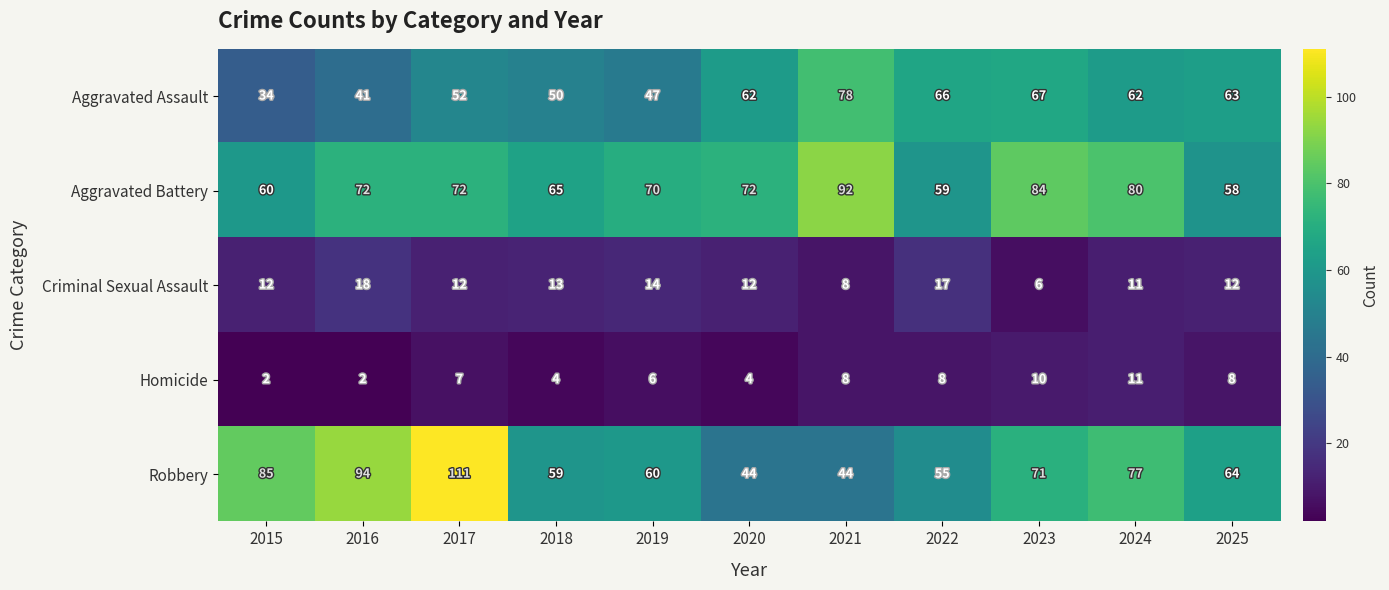

The value of Criminal Sexual Assault at 2016 is 27. True or false?

False